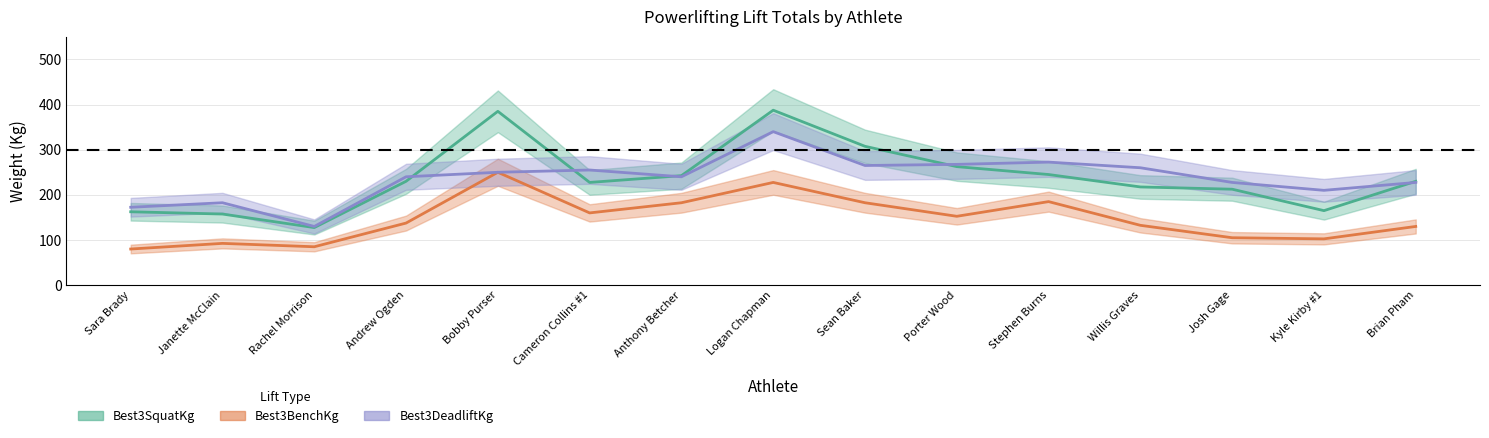

List the series in order of their peak value, lowest first.

Best3BenchKg, Best3DeadliftKg, Best3SquatKg